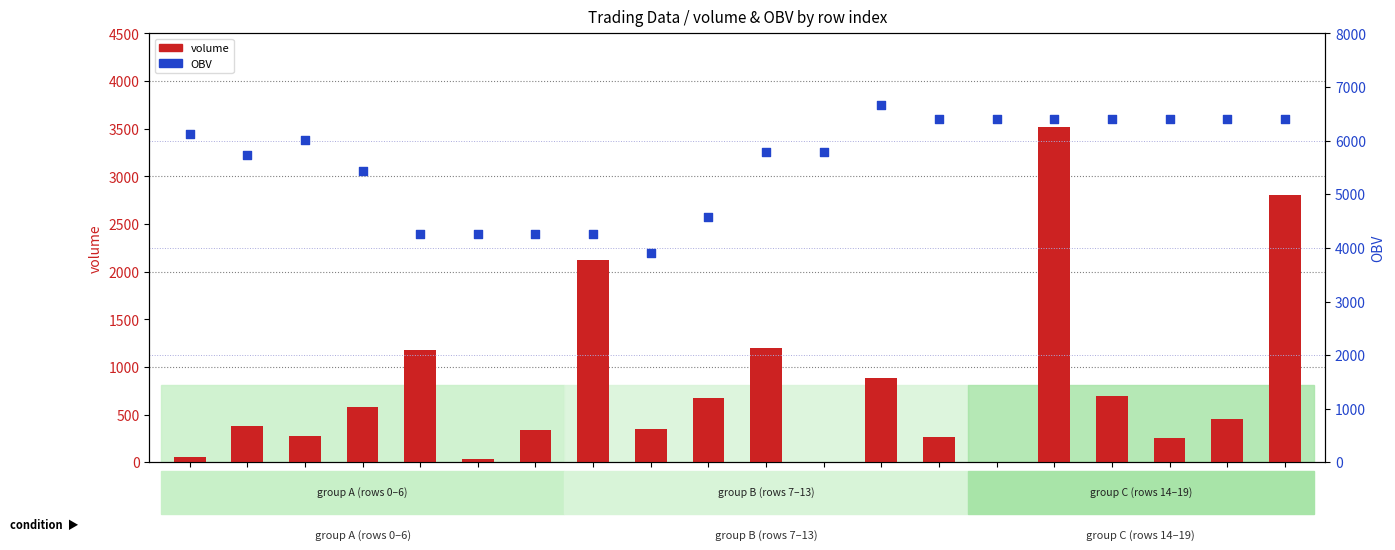

Which series has the widest spread of Y values?

volume